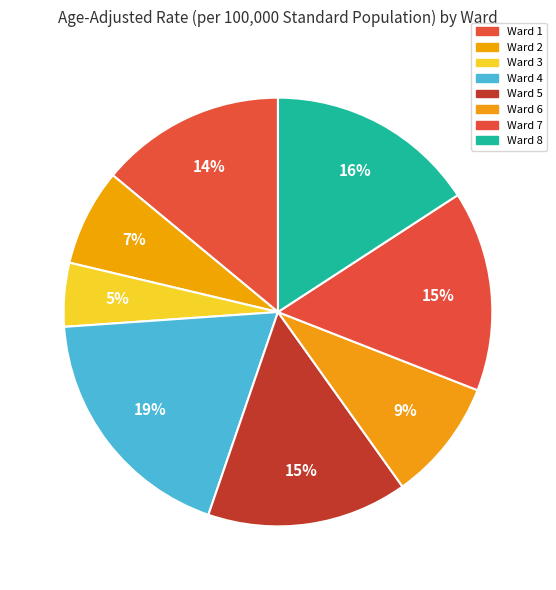

To the nearest percent, what is the average slice percentage?

12%